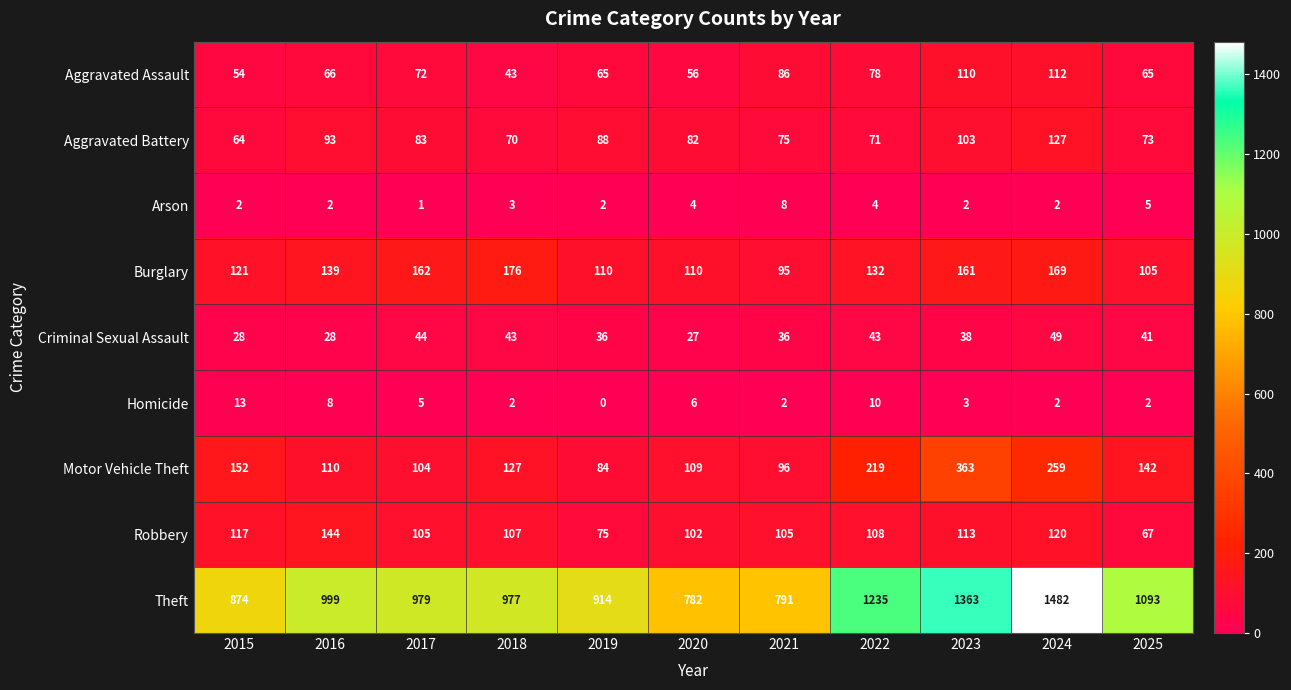

What is the maximum value for Motor Vehicle Theft?

363